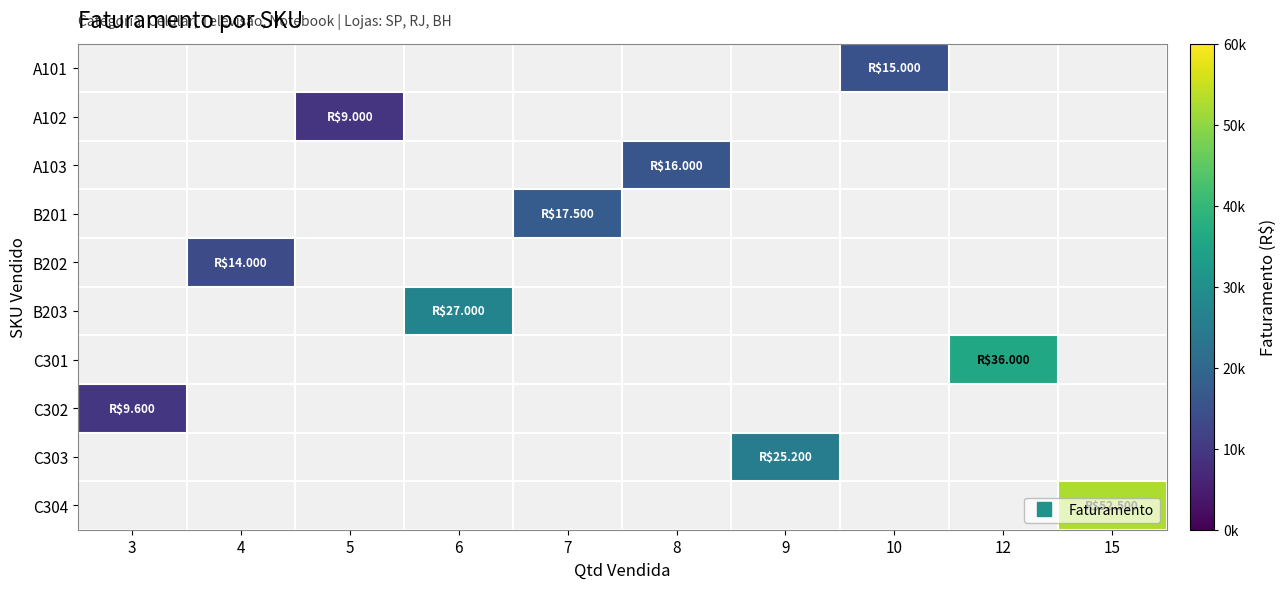

Which label corresponds to the smallest value in the chart?

5